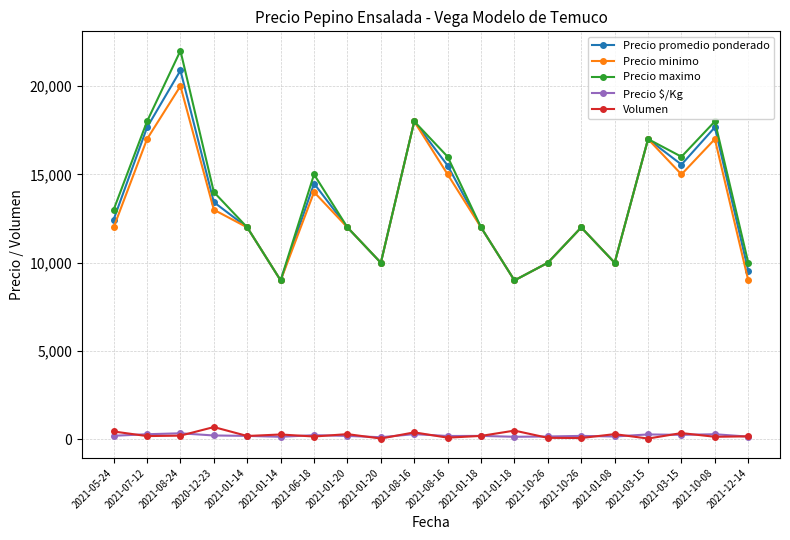

Between 2021-12-14 and 2021-08-16, which is larger?

2021-08-16